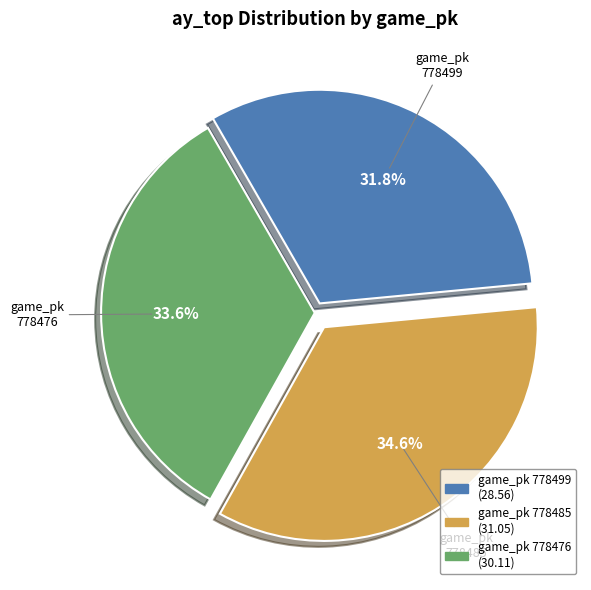

Is there any slice that represents more than half of the pie?

No